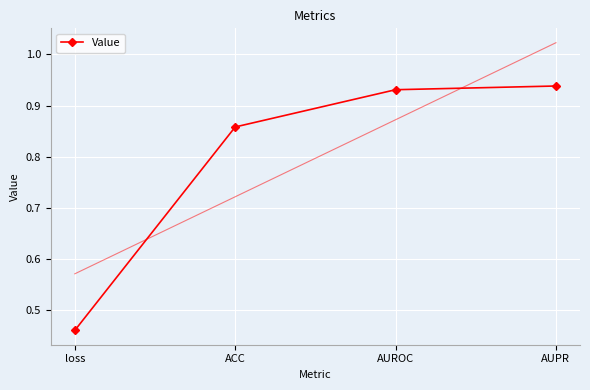

What is the difference between the maximum and minimum values?

0.5